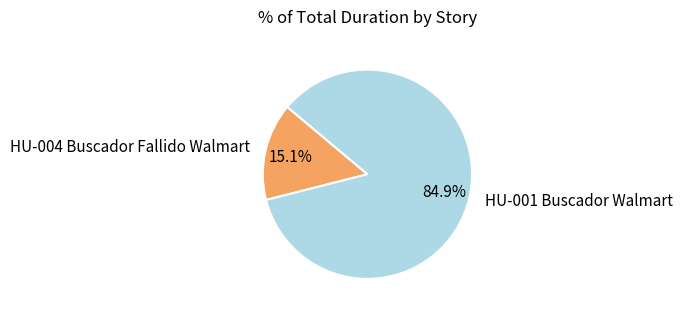

To the nearest percent, what is the difference between the largest and smallest slice percentages?

70%